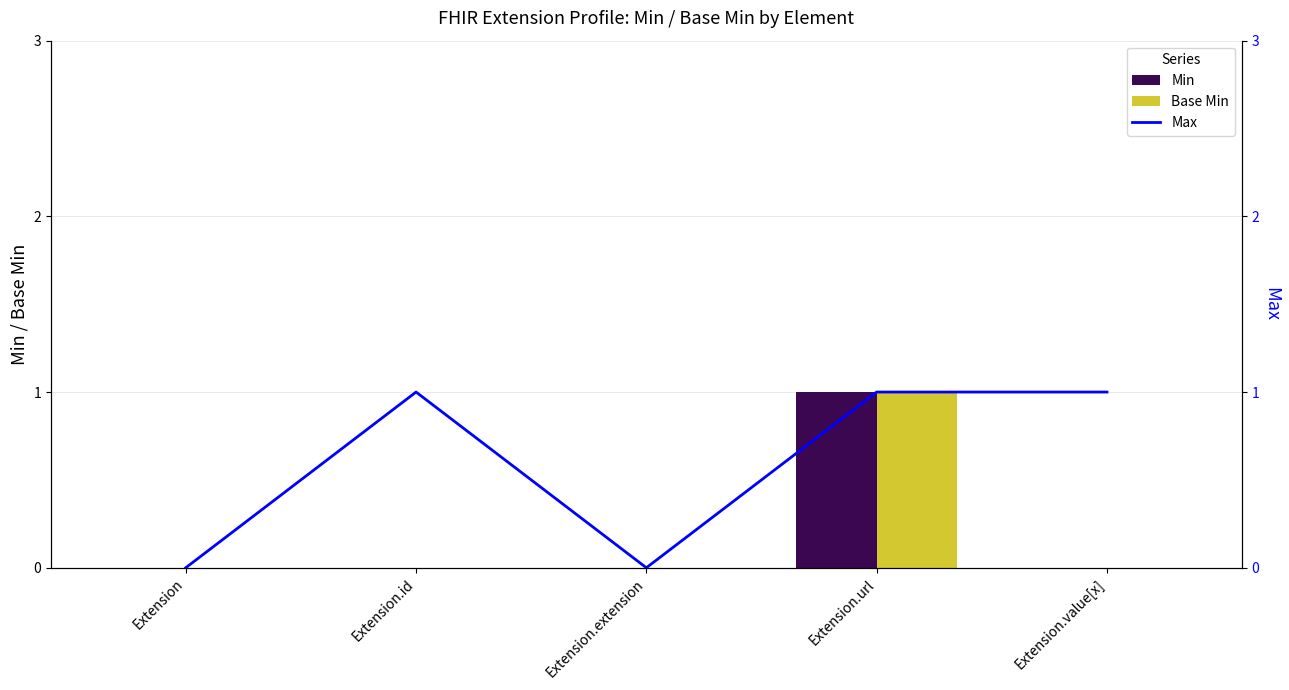

What are all the series names shown in the legend?

Min, Base Min, Max